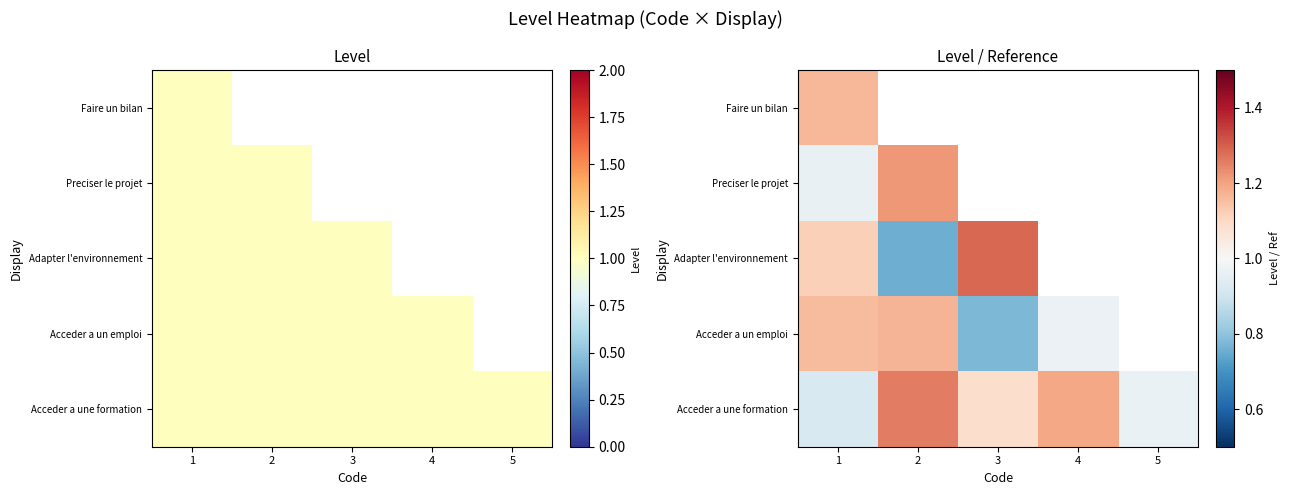

At which label is Acceder a une formation closest to 1?

5